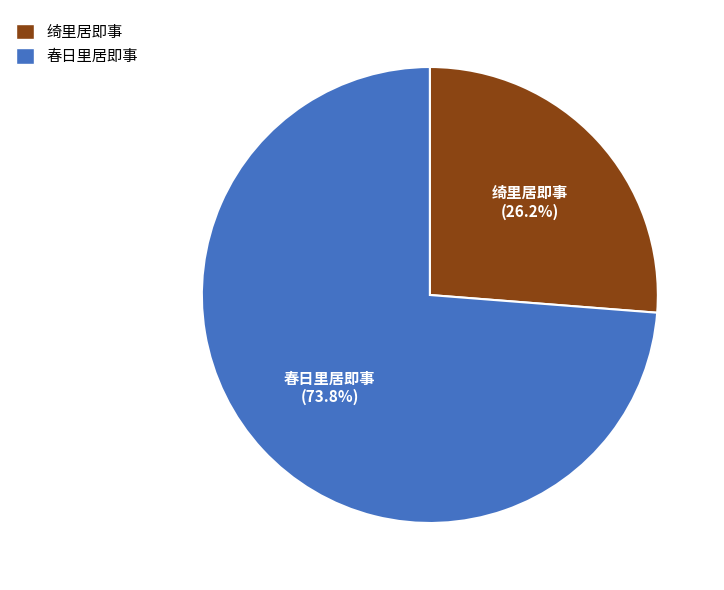

What percentage is the 春日里居即事 slice, to the nearest percent?

74%